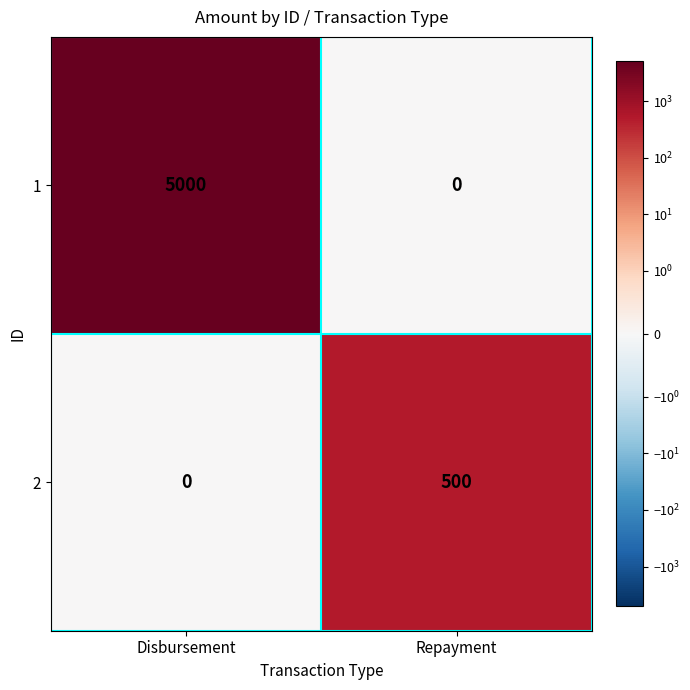

At how many categories does at least one series exceed 1255?

1